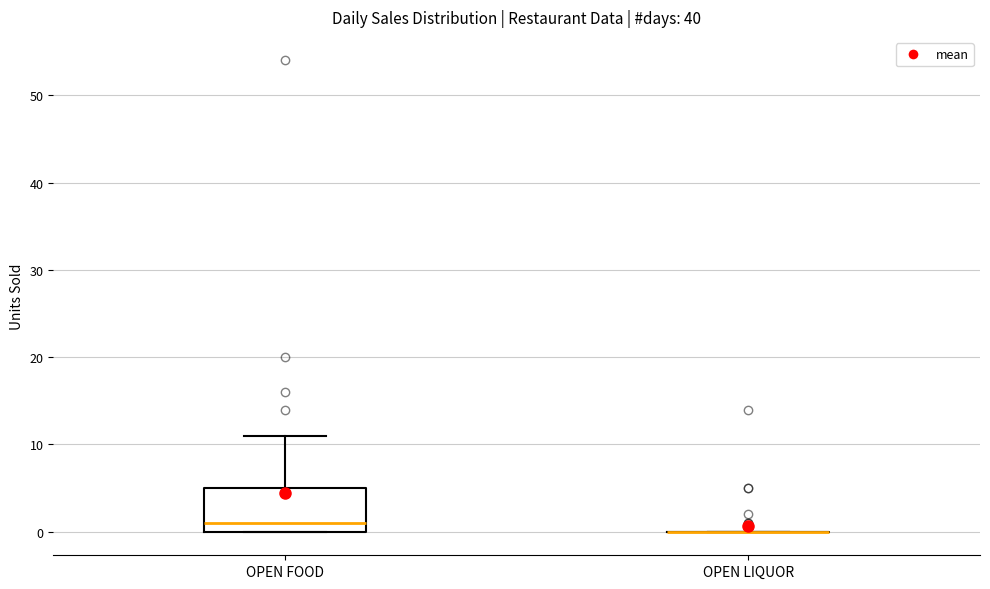

Which box is the tallest, from its lower edge to its upper edge?

OPEN FOOD